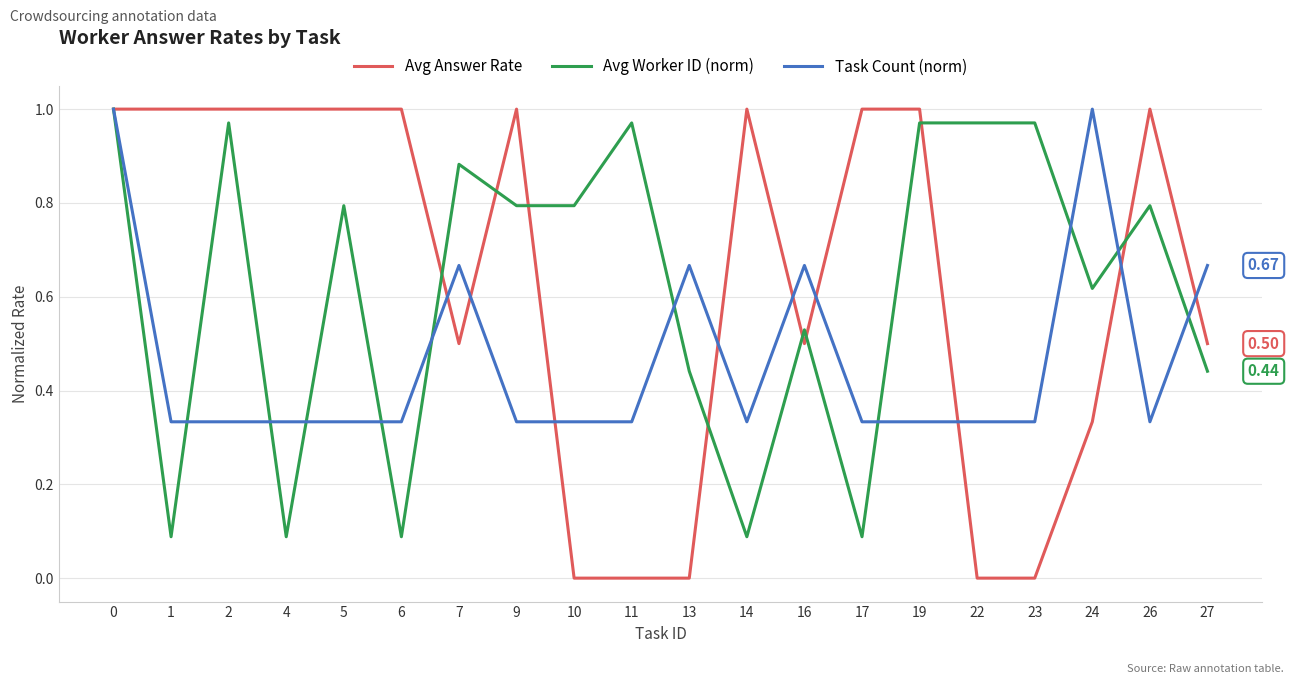

Is this an area chart (filled region under the line)?

No